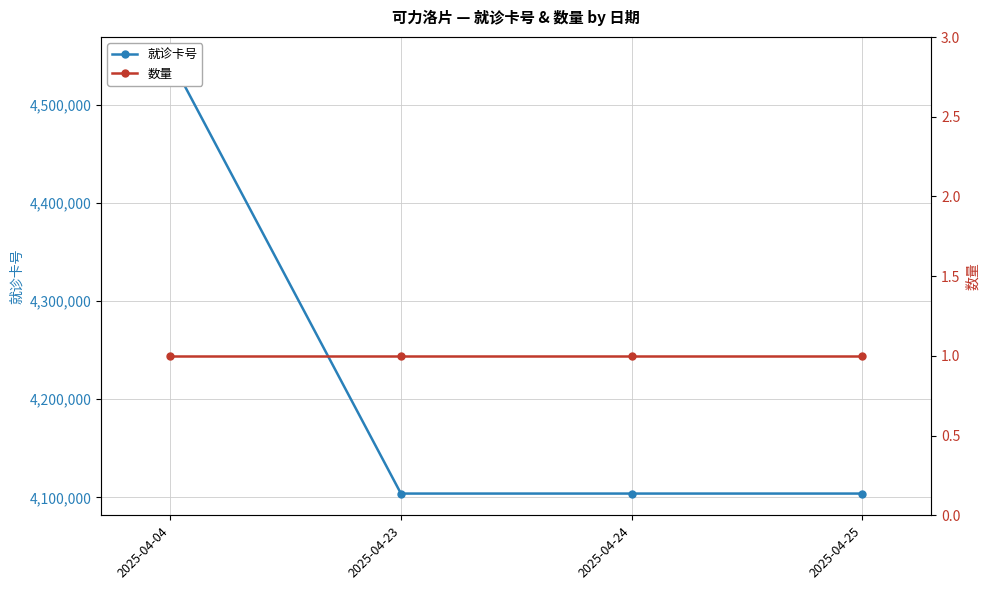

Does the chart have visible grid lines?

Yes